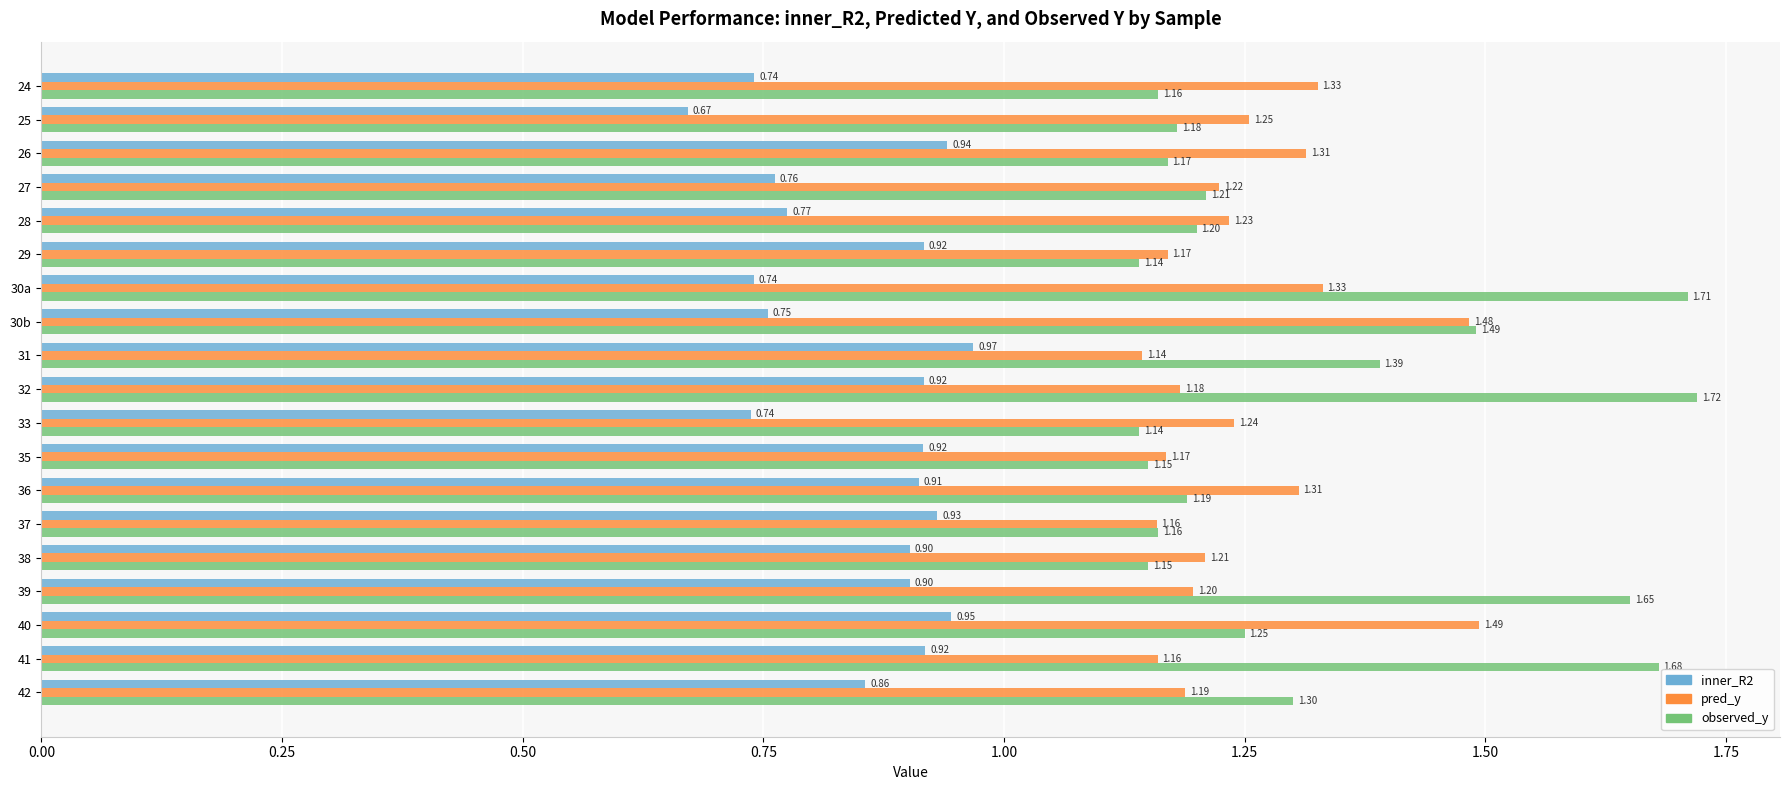

Rank the series at 26 from highest to lowest value.

pred_y, observed_y, inner_R2